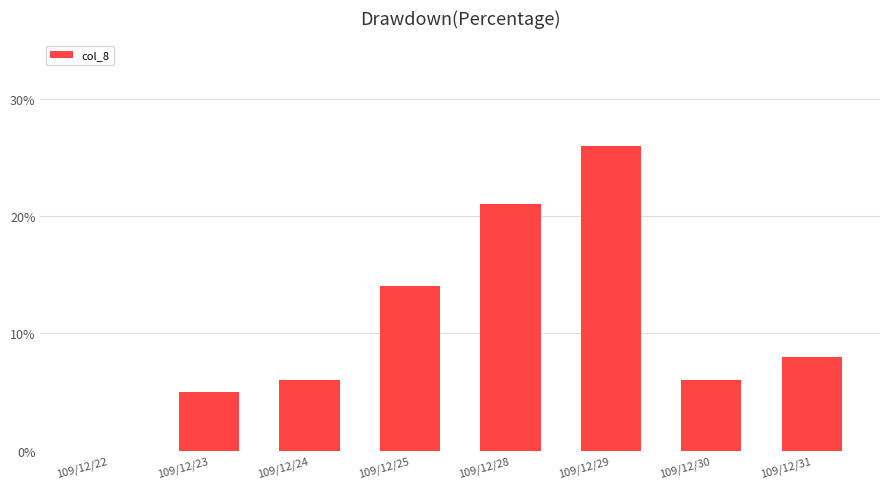

How many data points does each series have?

8